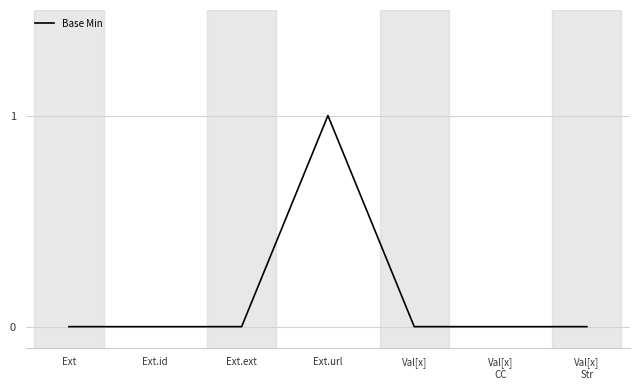

Reading left to right, transcribe all the data shown in this chart.

Ext=0	Ext.id=0	Ext.ext=0	Ext.url=1	Val[x]=0	Val[x]
CC=0	Val[x]
Str=0